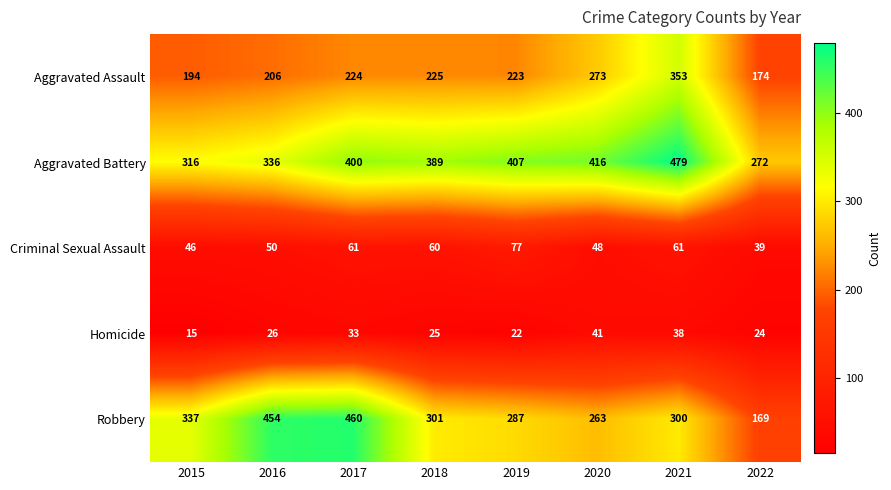

Is it true that Robbery equals 705 at 2017?

False